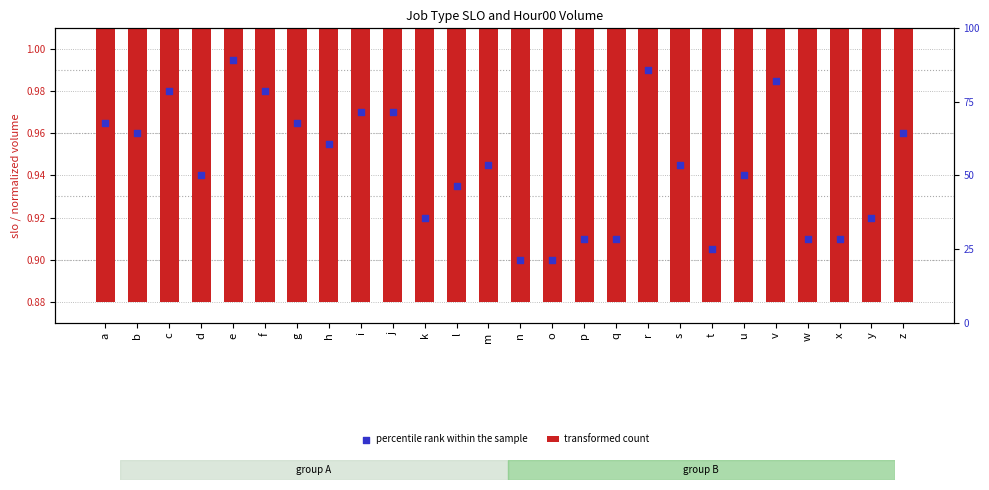

What is the total value across all series at l?

1.8